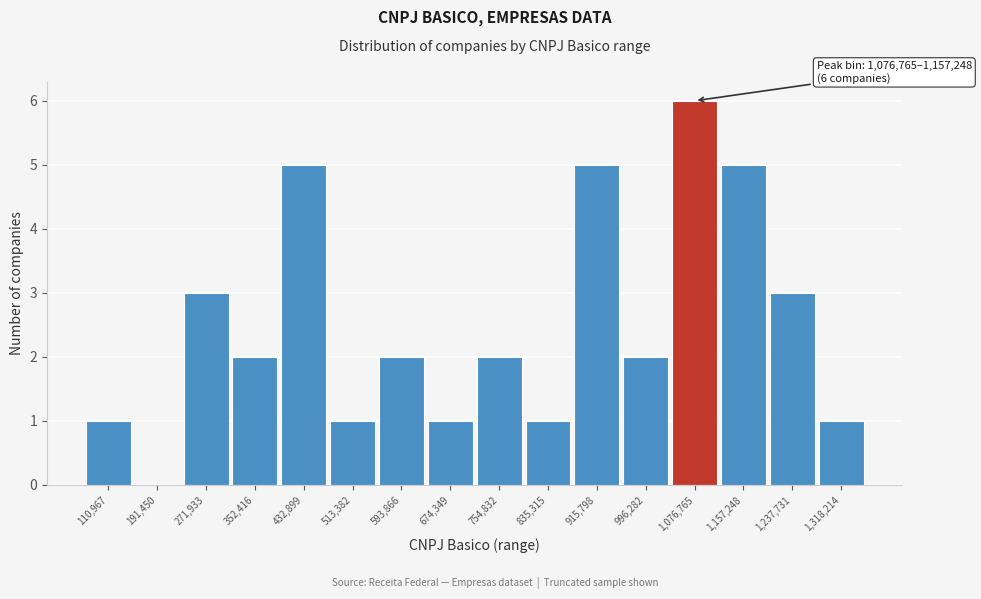

Reading left to right, what are all the values shown in this chart?

110,967=1	191,450=0	271,933=3	352,416=2	432,899=5	513,382=1	593,866=2	674,349=1	754,832=2	835,315=1	915,798=5	996,282=2	1,076,765=6	1,157,248=5	1,237,731=3	1,318,214=1